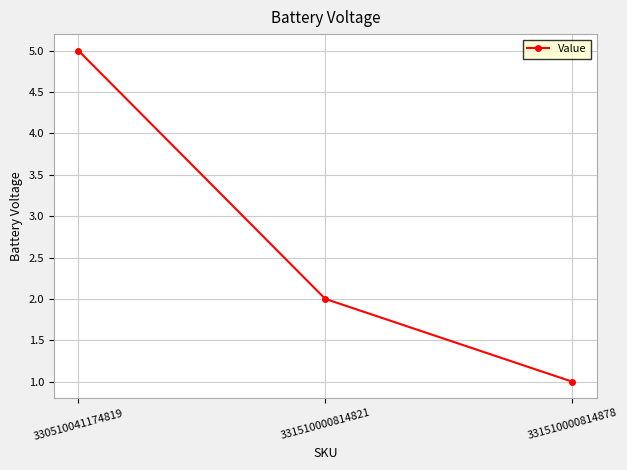

Is it true that the value at 330510041174819 is 5?

True